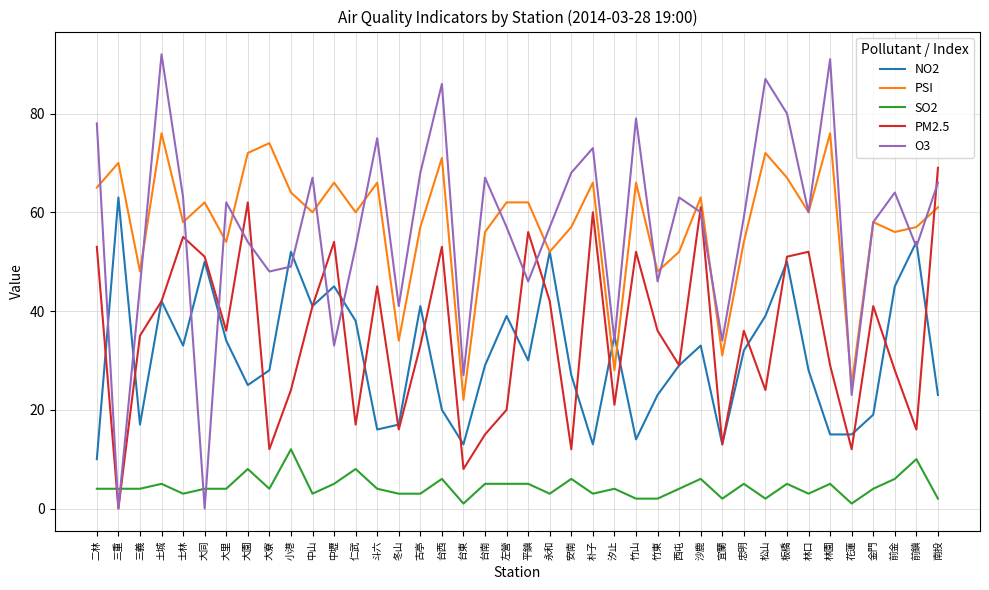

Is the value of PSI at 中山 greater than the value of NO2 at 古亭?

Yes